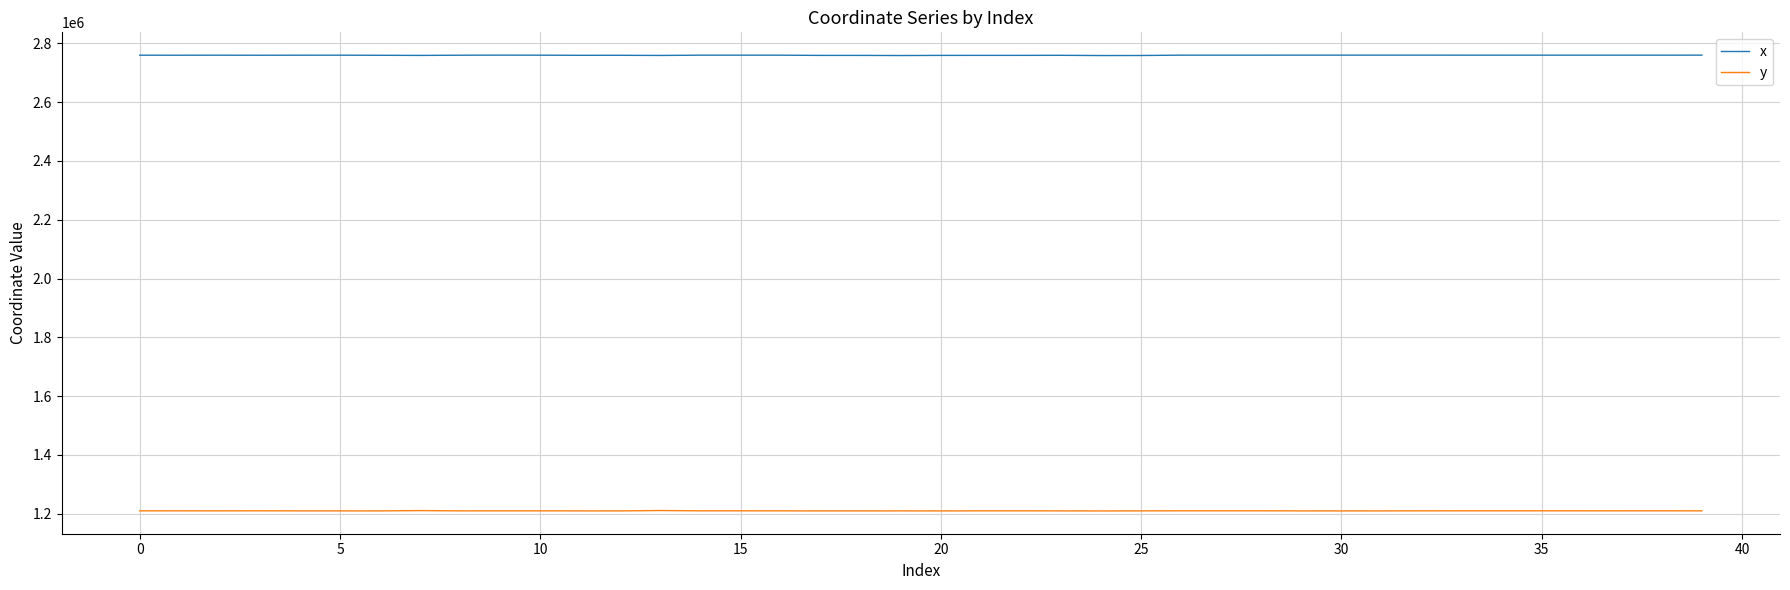

Which series has the largest total across all categories?

x